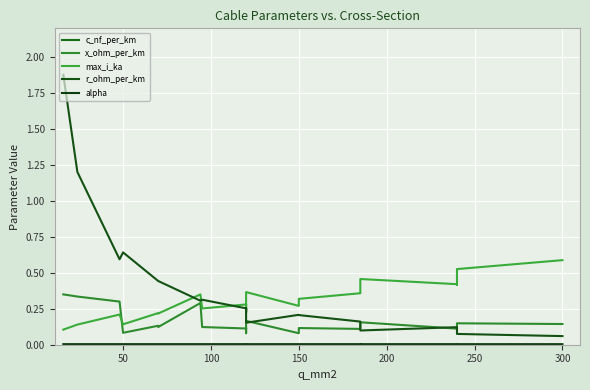

What is the sum of all alpha values?

0.1